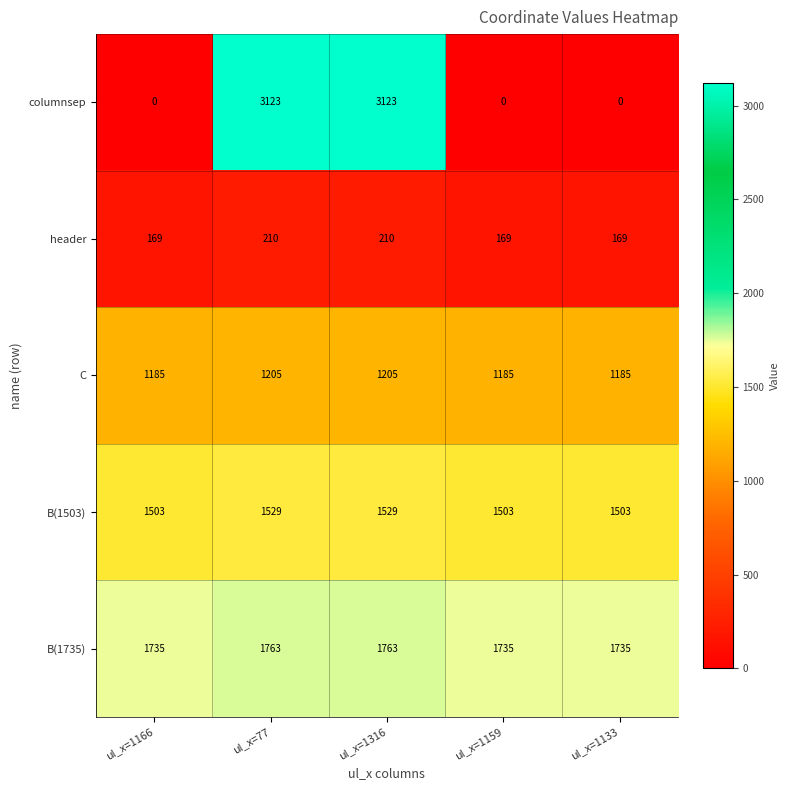

What is the minimum value for header?

169